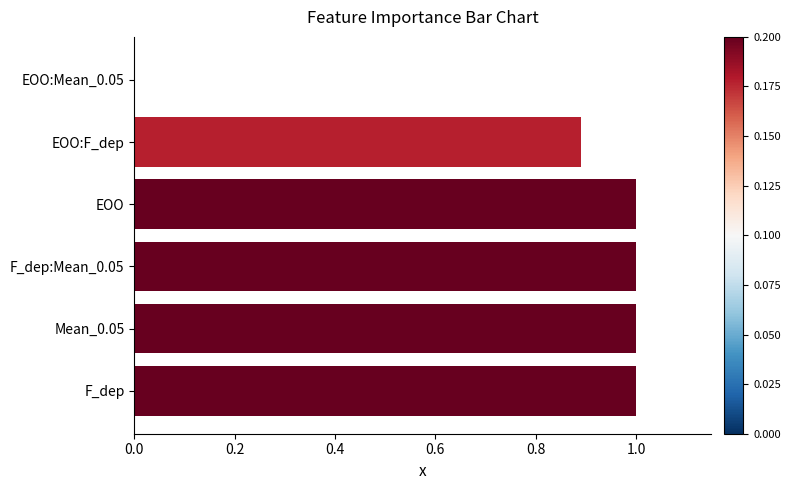

Reading bottom to top, extract all data points from this chart.

F_dep=1.0	Mean_0.05=1.0	F_dep:Mean_0.05=1.0	EOO=1.0	EOO:F_dep=0.9	EOO:Mean_0.05=0.0